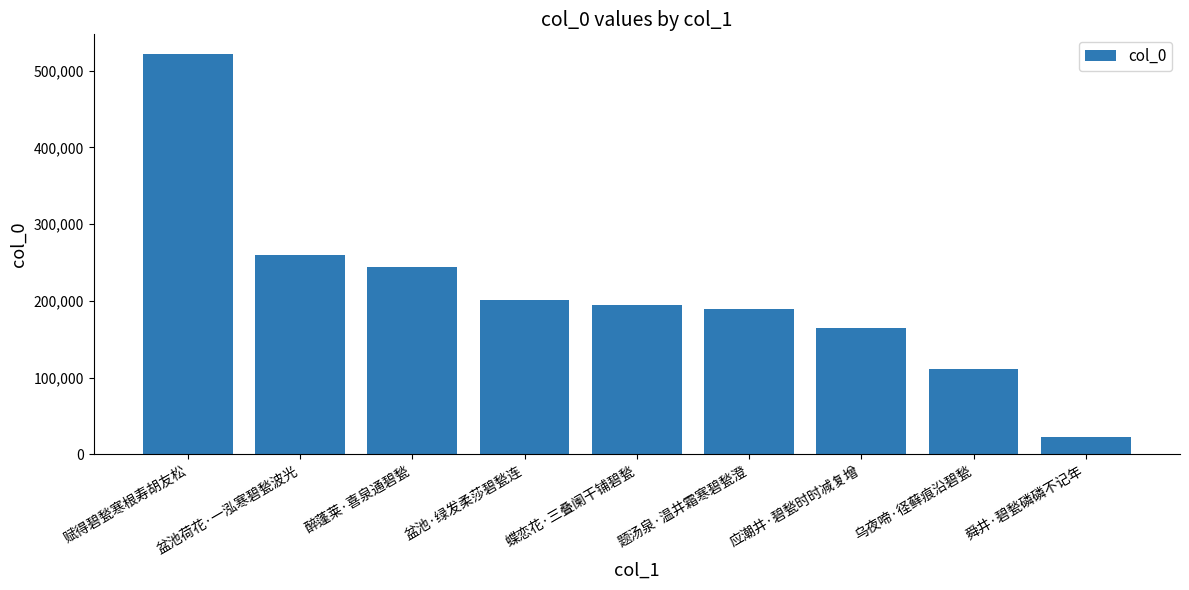

What position from the left is 盆池荷花·一泓寒碧甃波光?

2